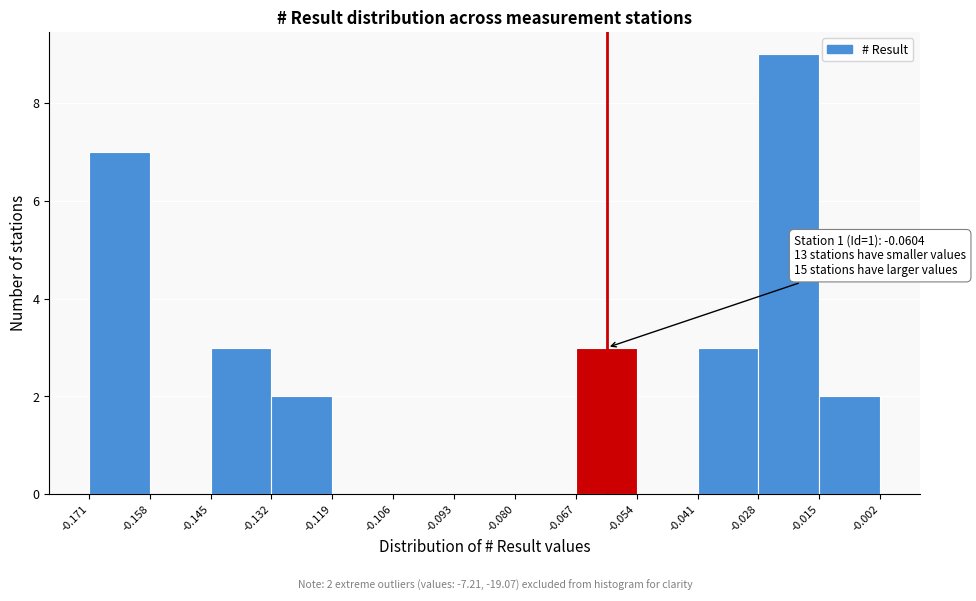

Which range on the x-axis has the tallest bar?

-0.028 to -0.015